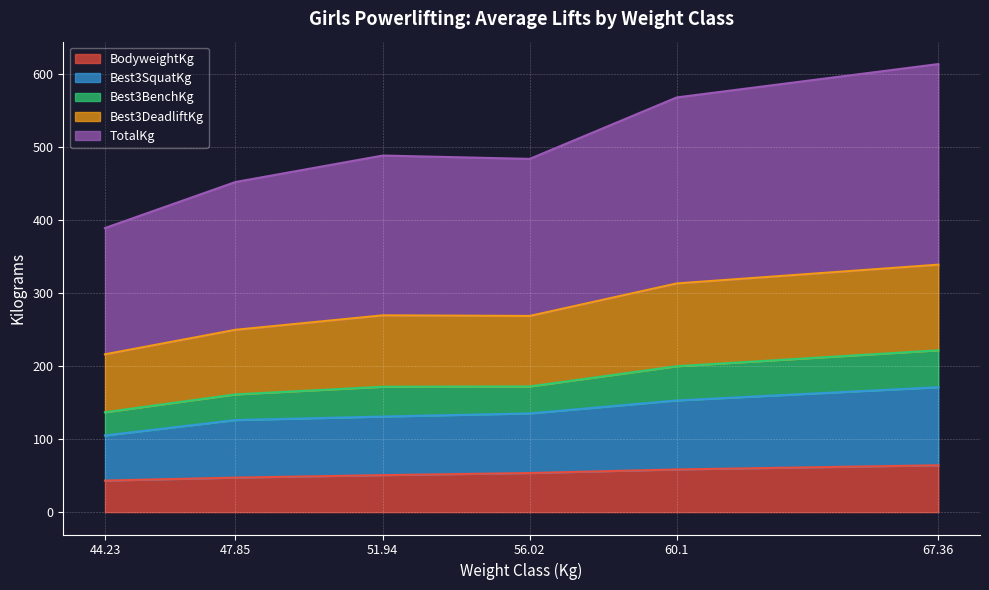

True or false: BodyweightKg has a value of 64.2 at 67.36.

True